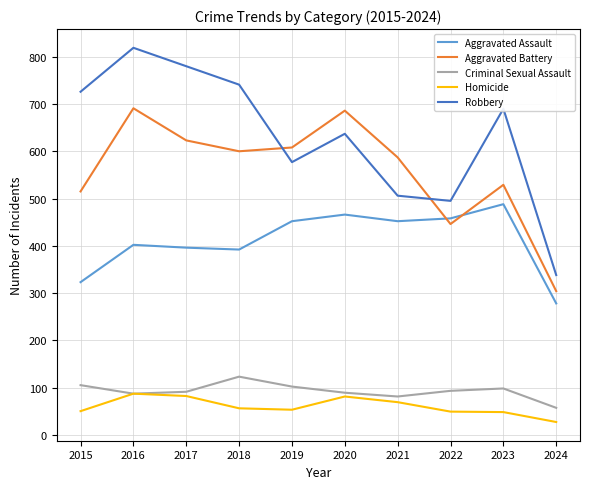

Is this an area chart (filled region under the line)?

No